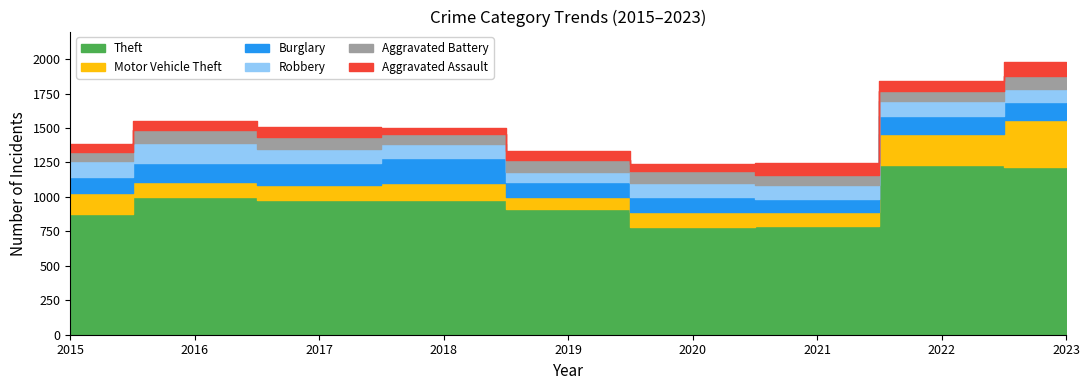

What is the sum of the Motor Vehicle Theft values at 2020 and 2022?

328